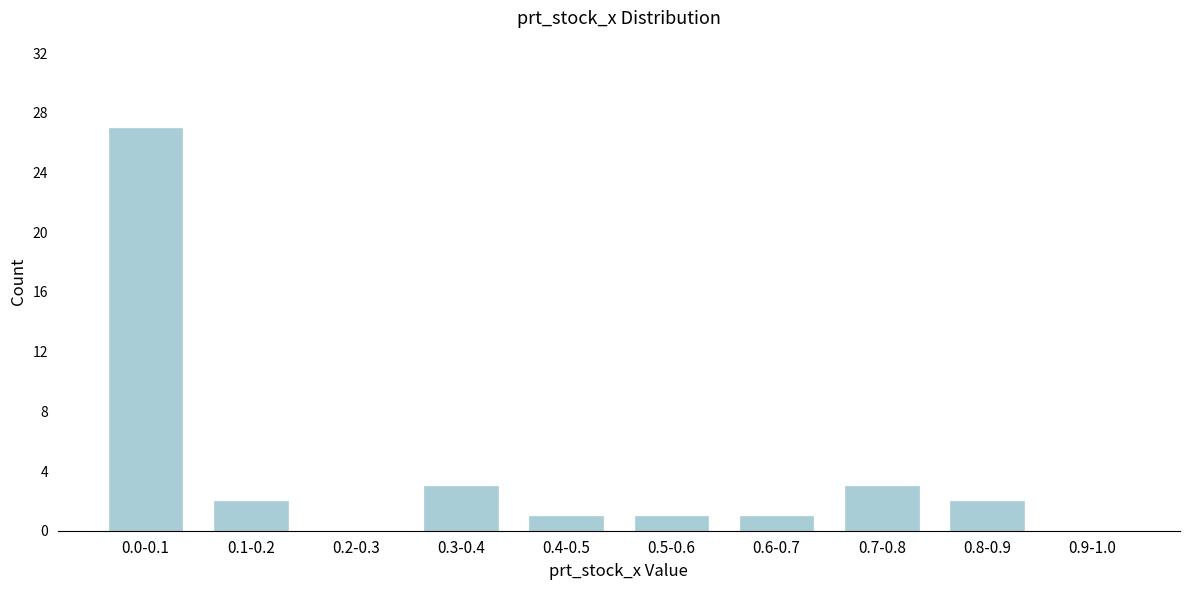

Reading left to right, list all the values displayed in this chart.

0.0-0.1=27	0.1-0.2=2	0.2-0.3=0	0.3-0.4=3	0.4-0.5=1	0.5-0.6=1	0.6-0.7=1	0.7-0.8=3	0.8-0.9=2	0.9-1.0=0